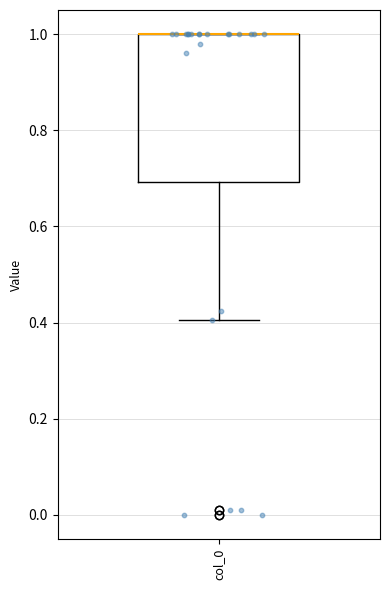

Where is the upper edge of the box for col_0 on the y-axis? The values are not printed on the chart, so give them approximately, as read against the axis.

1.0